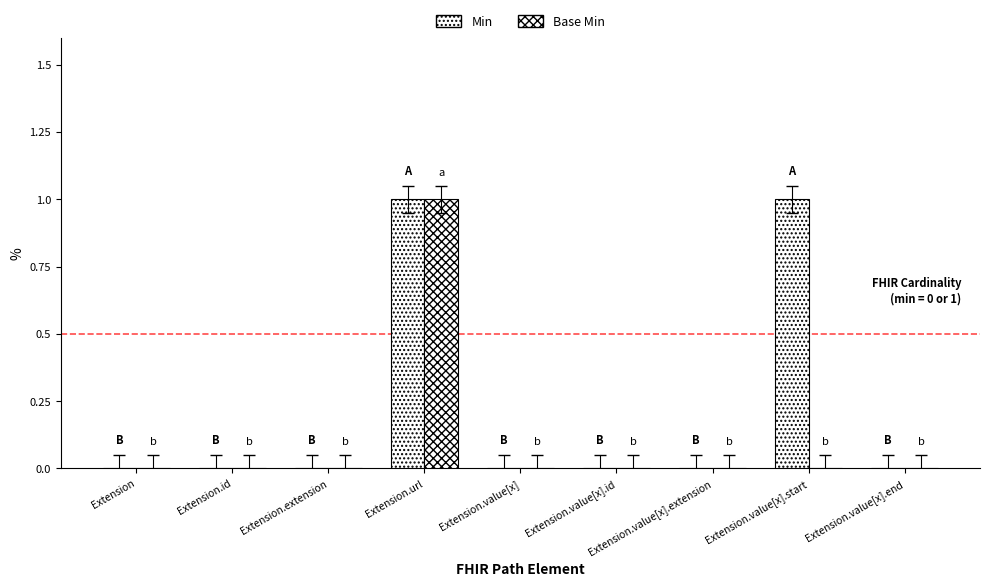

Reading left to right, list all the values displayed in this chart.

Min: 0	0	0	1	0	0	0	1	0
Base Min: 0	0	0	1	0	0	0	0	0